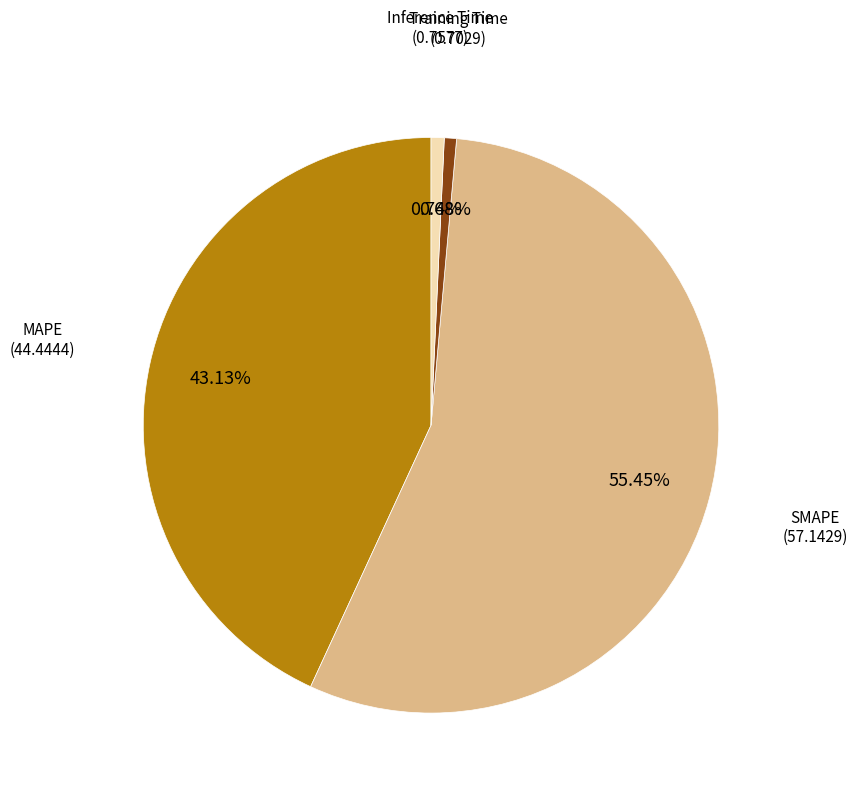

To the nearest percent, what is the average slice percentage?

25%